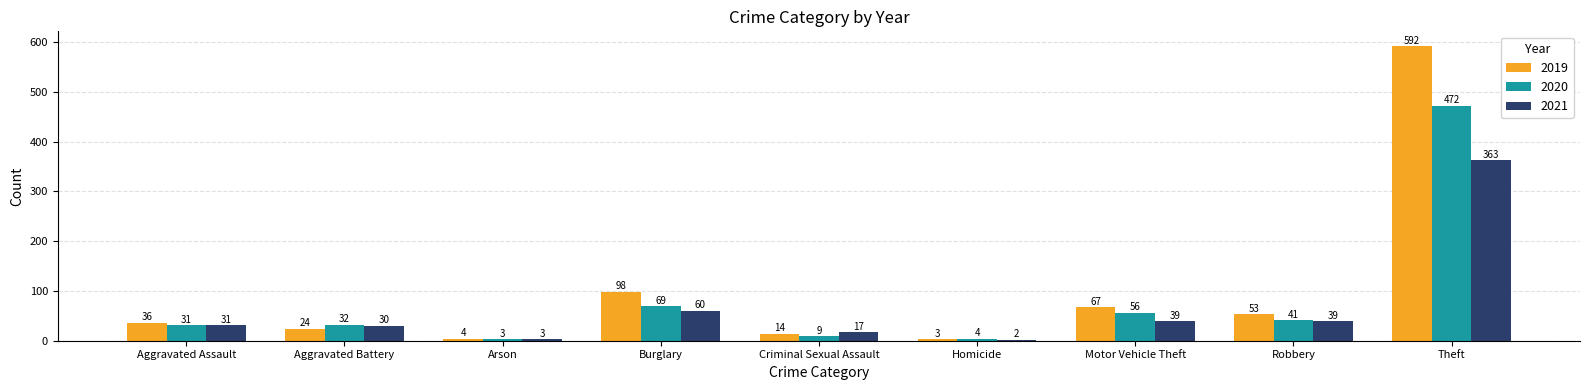

At which category is the sum across all series the highest?

Theft